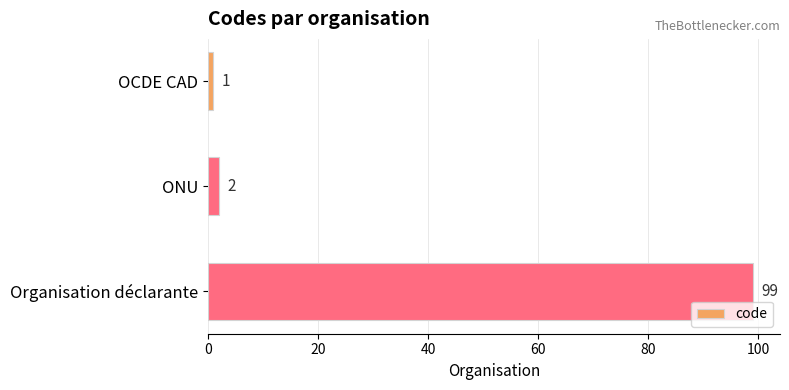

Reading bottom to top, extract all data points from this chart.

Organisation déclarante=99	ONU=2	OCDE CAD=1